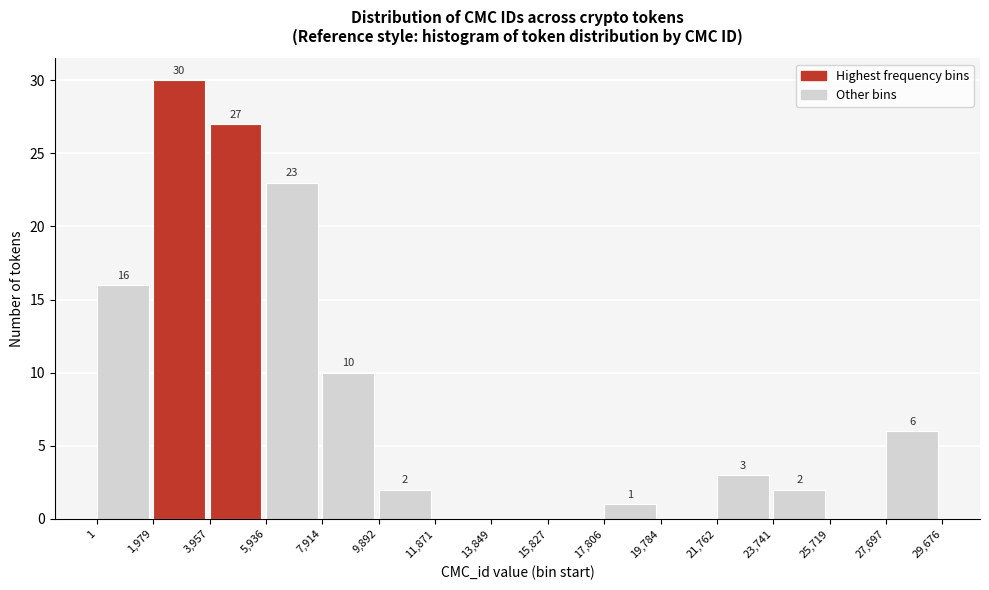

Over which range of the x-axis is the bar tallest?

1,979 to 3,957